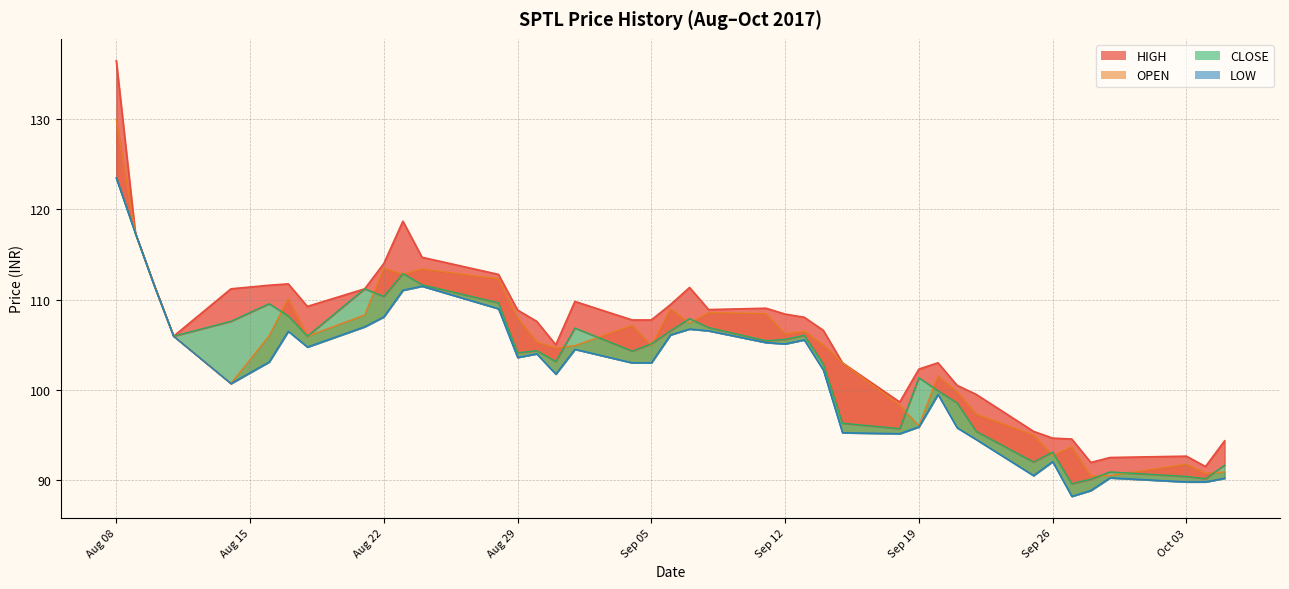

Is the value of LOW at 2017-09-14 greater than the value of OPEN at 2017-09-29?

Yes